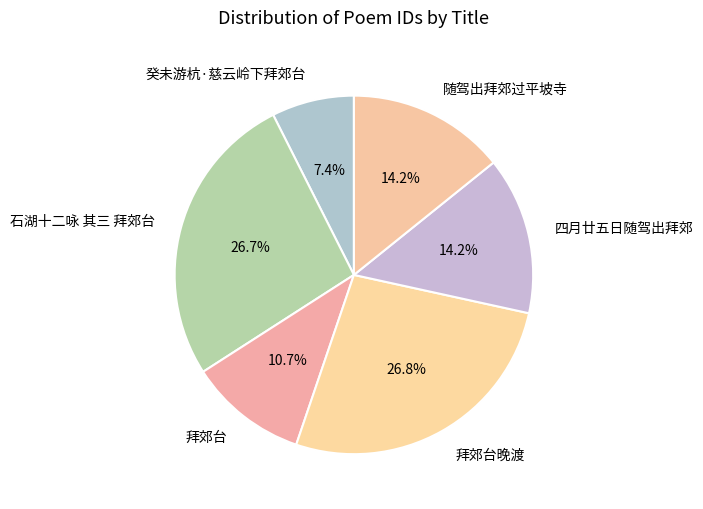

Which category has the smallest portion of the pie?

癸未游杭·慈云岭下拜郊台